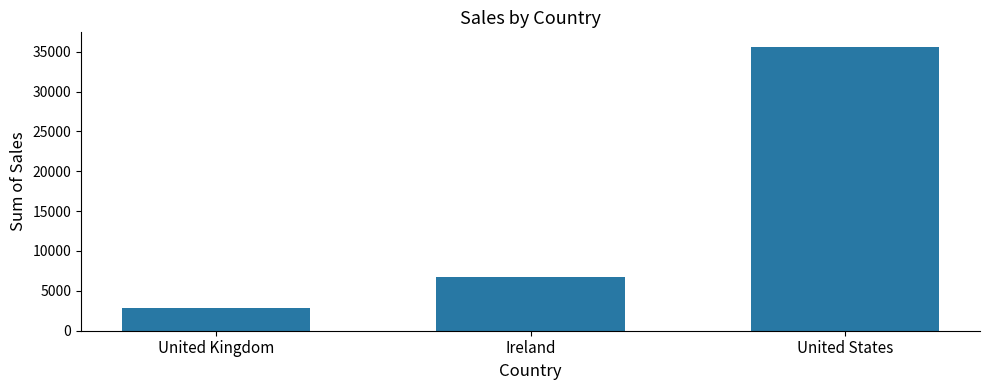

How many bars are there in total?

3